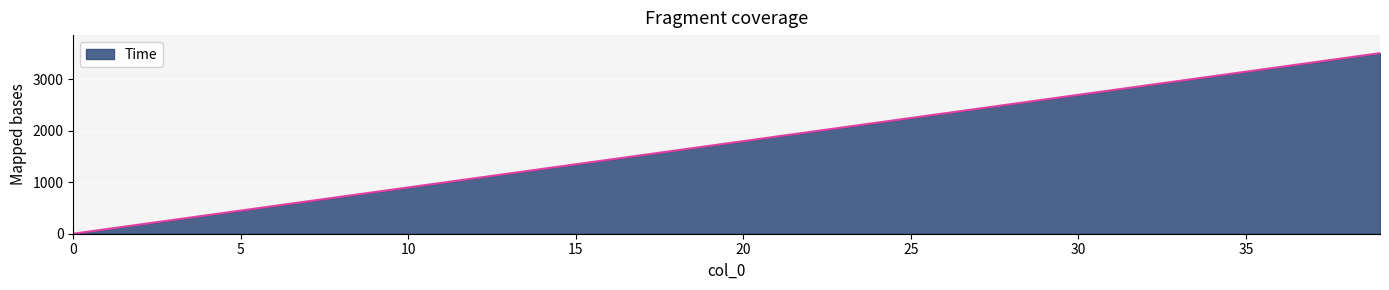

What is the greatest value displayed?

3510